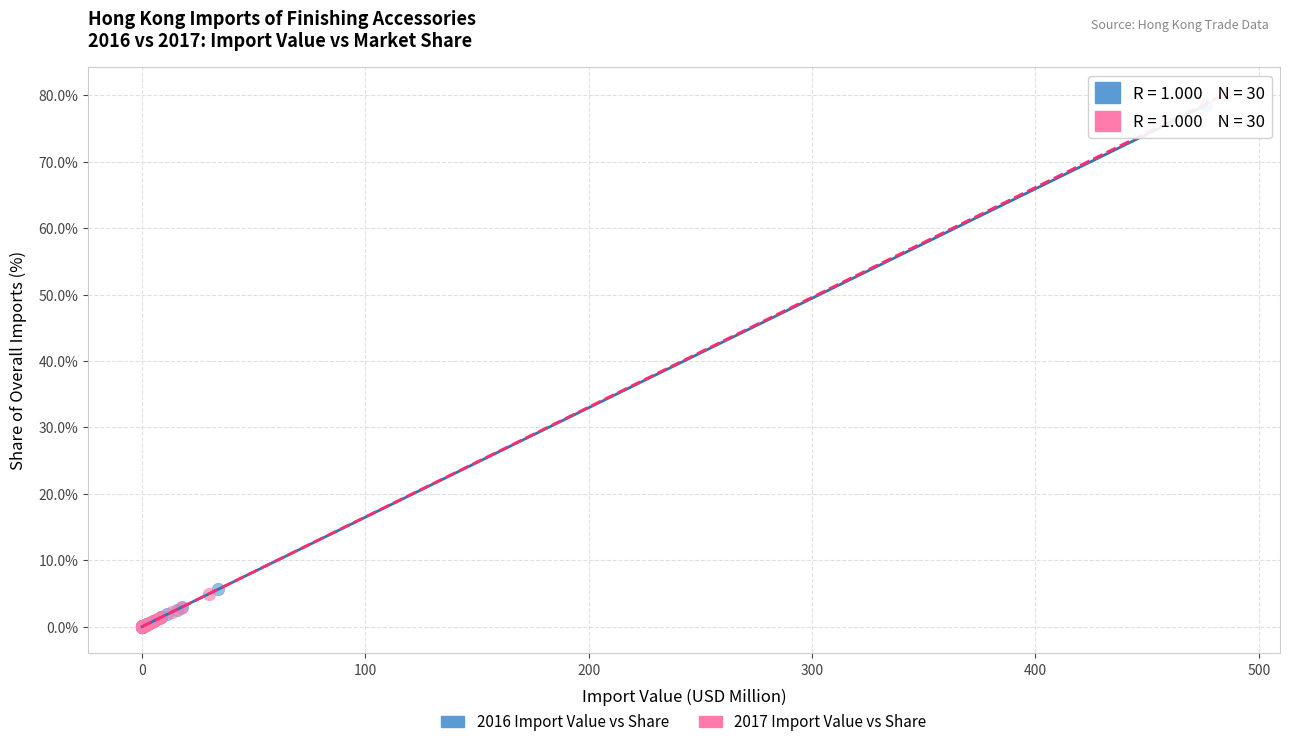

Which series has the largest Y range (max minus min)?

2017 Import Value vs Share